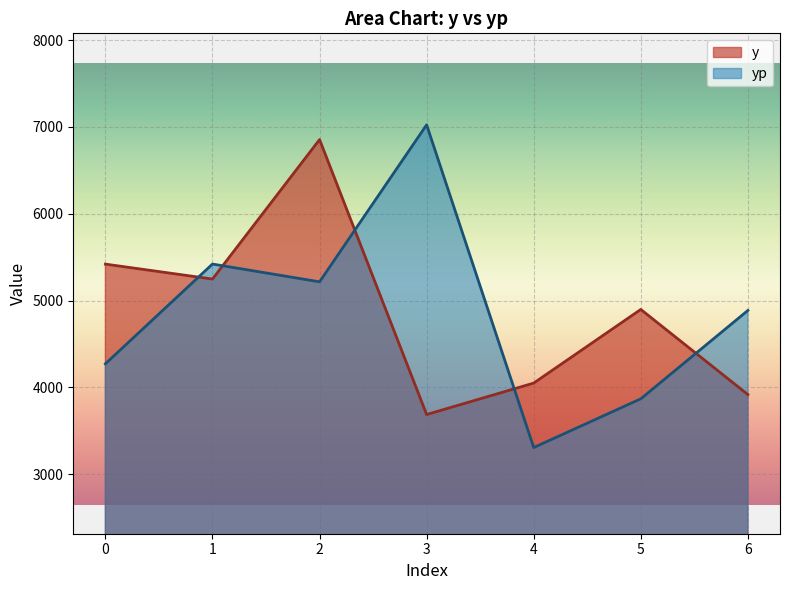

At how many categories does at least one series exceed 3487?

7